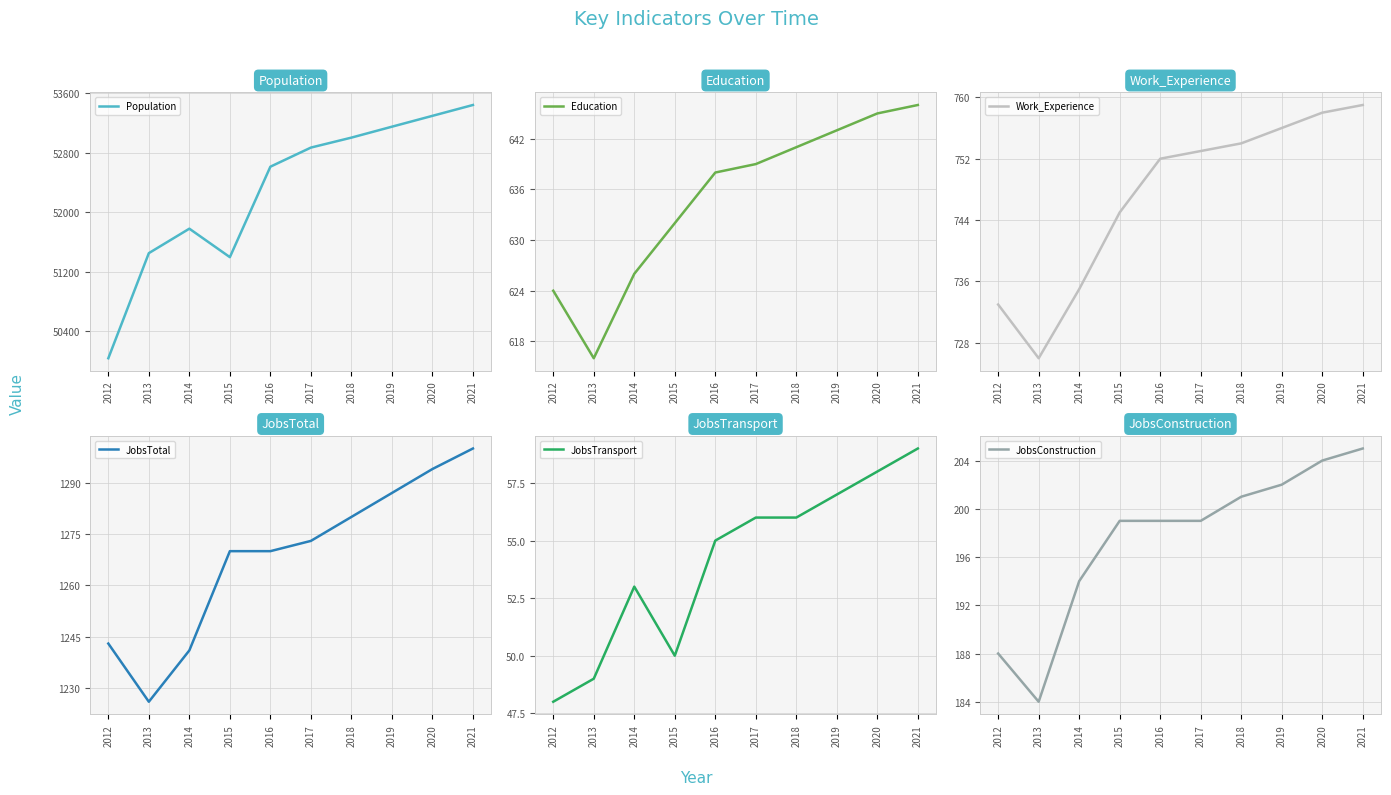

True or false: Population and JobsTransport cross at least once.

False